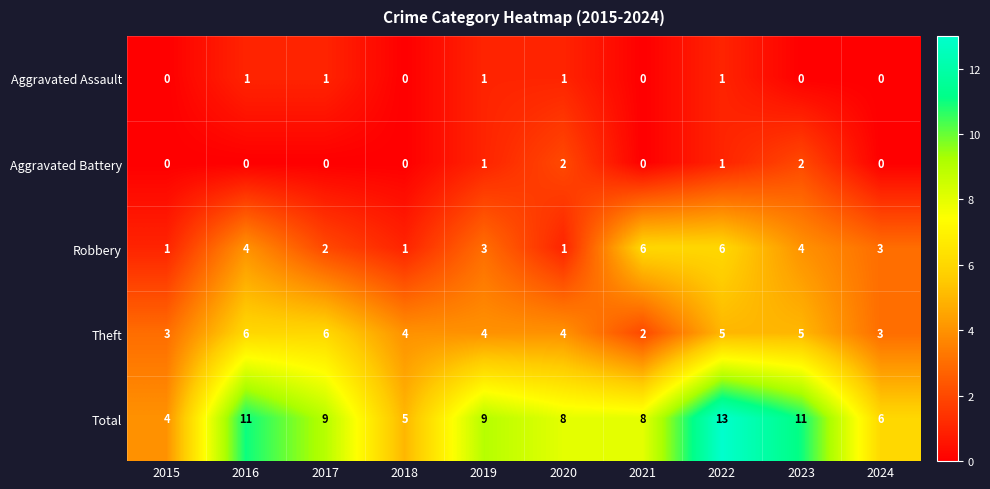

What is the total value across all series at 2023?

22